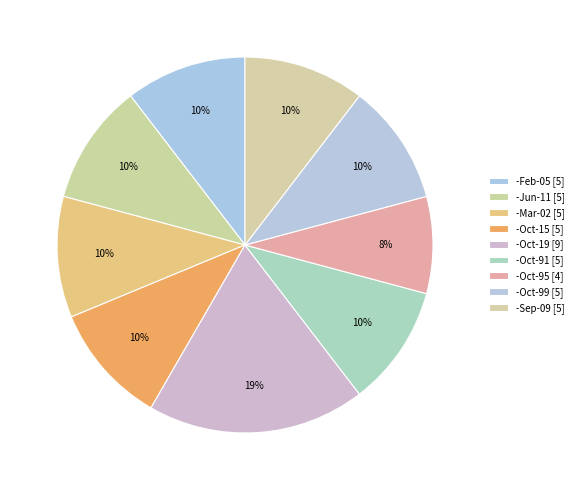

How many segments does this pie chart have?

9